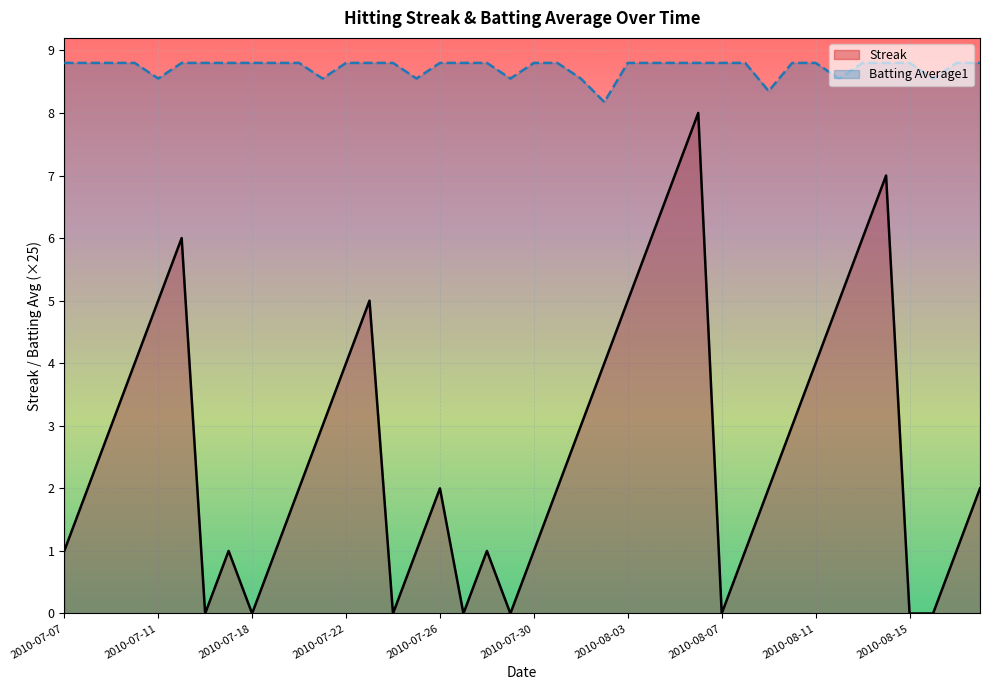

Reading left to right, what are all the values shown in this chart?

Streak: 1.0	2.0	3.0	4.0	5.0	6.0	0.0	1.0	0.0	1.0	2.0	3.0	4.0	5.0	0.0	1.0	2.0	0.0	1.0	0.0	1.0	2.0	3.0	4.0	5.0	6.0	7.0	8.0	0.0	1.0	2.0	3.0	4.0	5.0	6.0	7.0	0.0	0.0	1.0	2.0
Batting Average1: 8.8	8.8	8.8	8.8	8.6	8.8	8.8	8.8	8.8	8.8	8.8	8.6	8.8	8.8	8.8	8.6	8.8	8.8	8.8	8.6	8.8	8.8	8.6	8.2	8.8	8.8	8.8	8.8	8.8	8.8	8.3	8.8	8.8	8.6	8.8	8.8	8.8	8.6	8.8	8.8